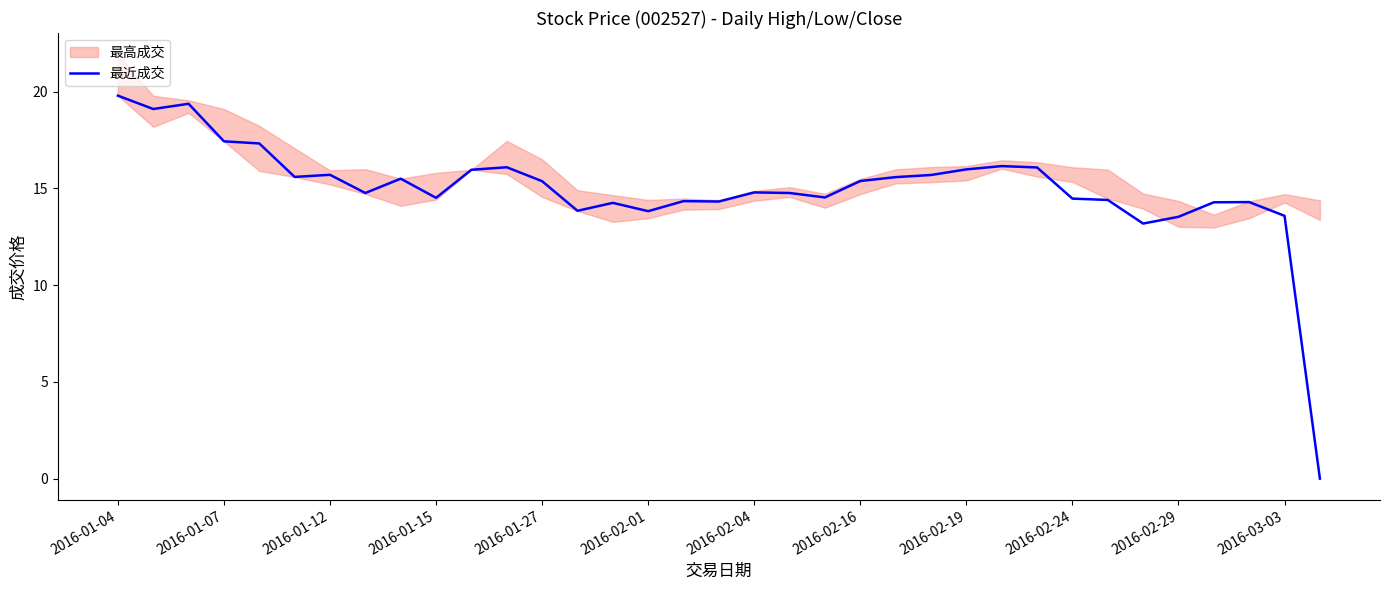

Is this an area chart (filled region under the line)?

No